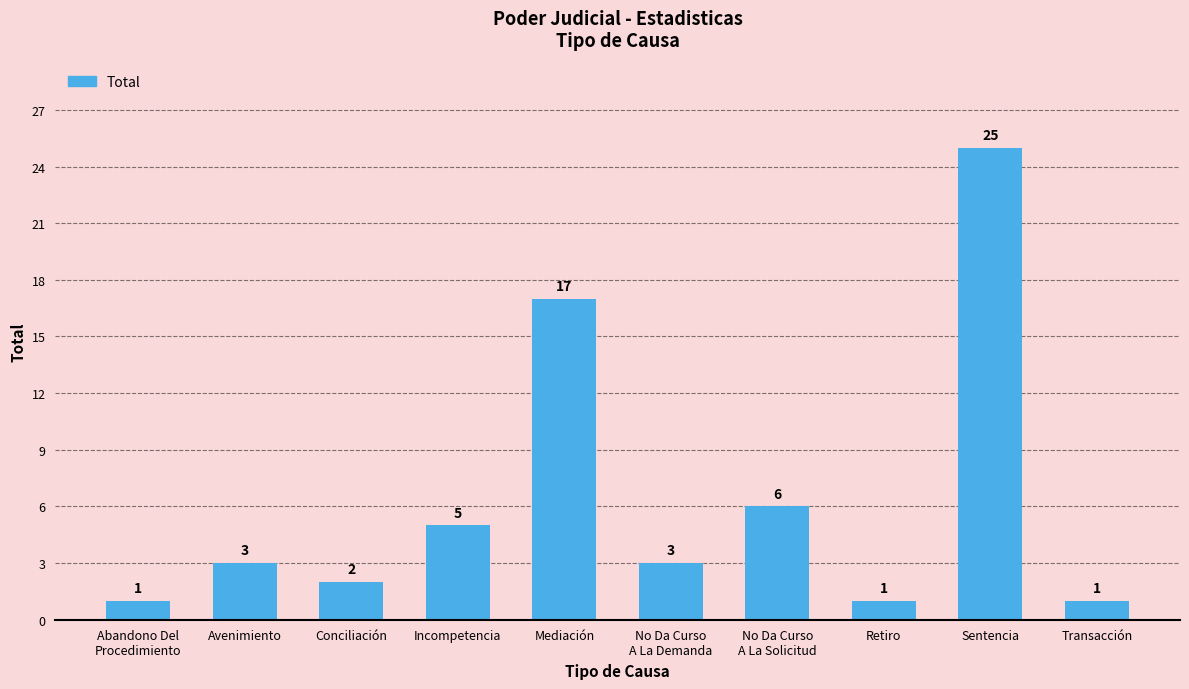

What is the difference between the maximum and minimum values?

24